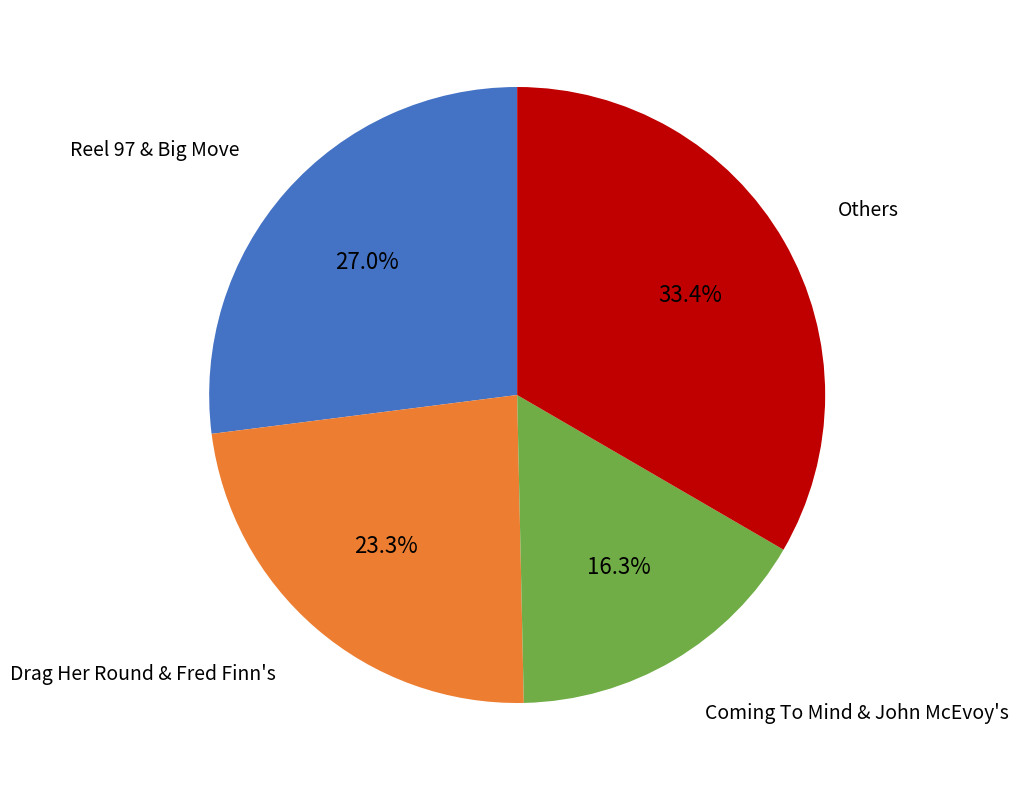

Rank the categories by value from highest to lowest.

Others, Reel 97 & Big Move, Drag Her Round & Fred Finn's, Coming To Mind & John McEvoy's